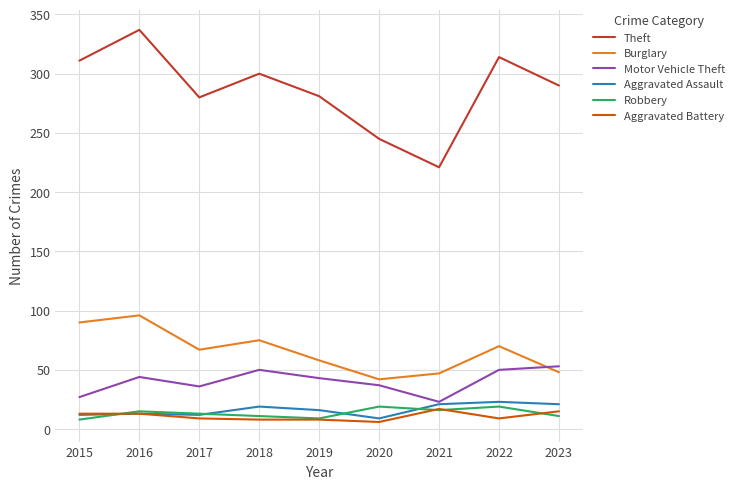

How many series are shown in this chart?

6